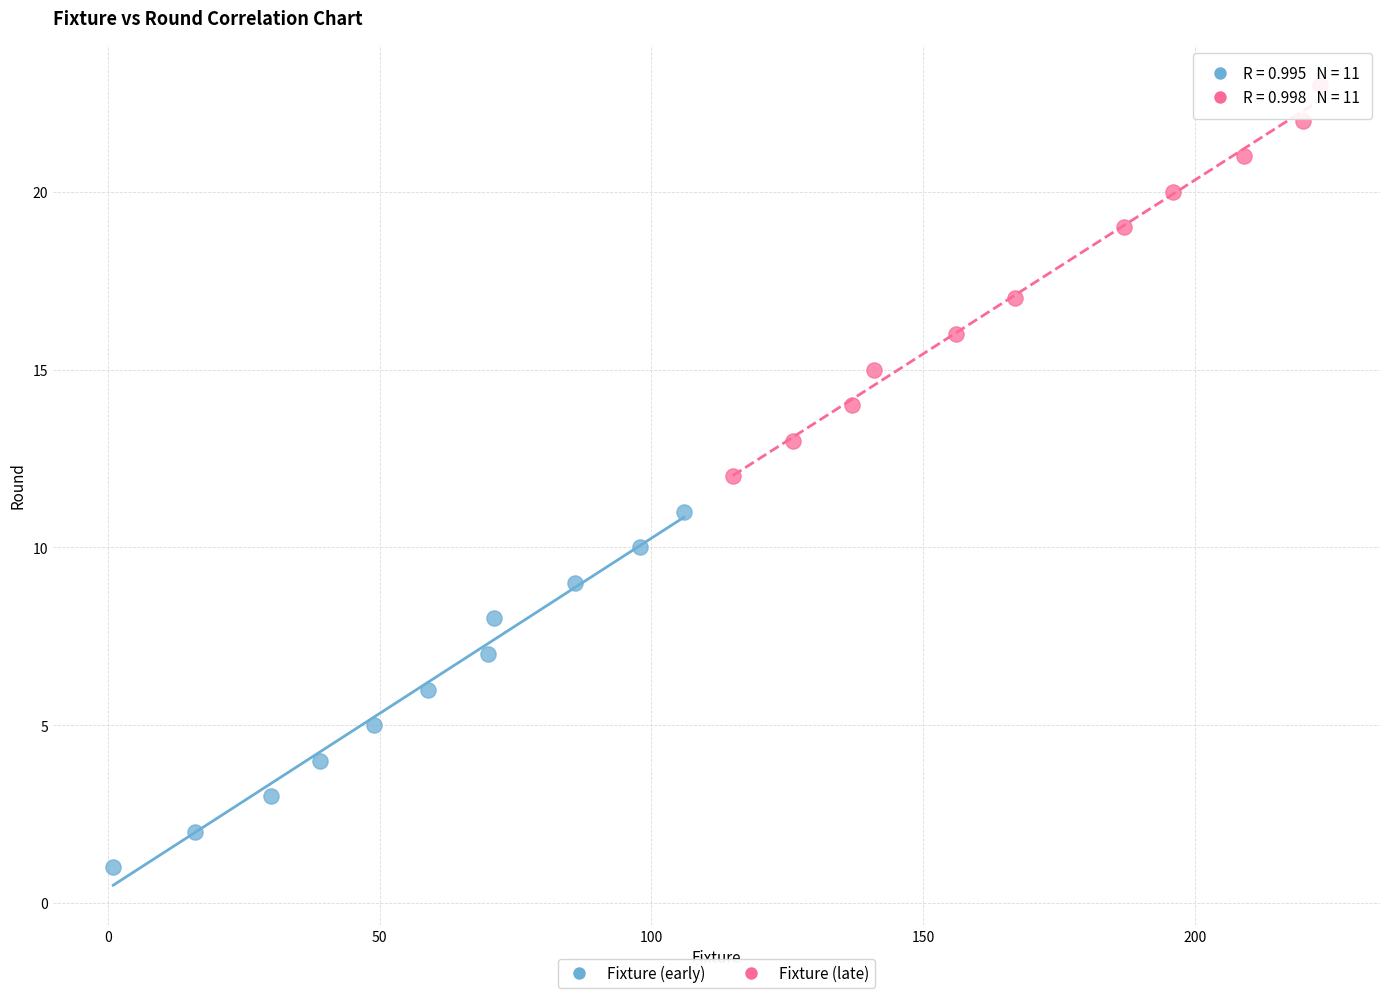

What are all the series names shown in the legend?

Fixture (early), Fixture (late)